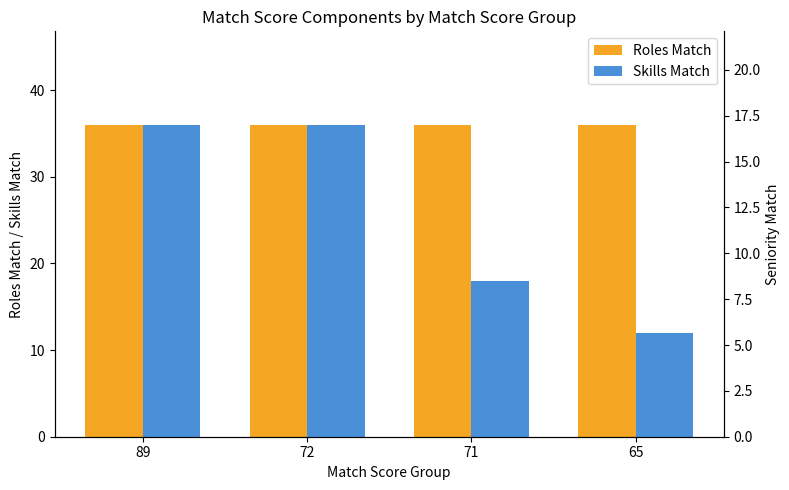

Which category has the highest value in the Roles Match series?

89